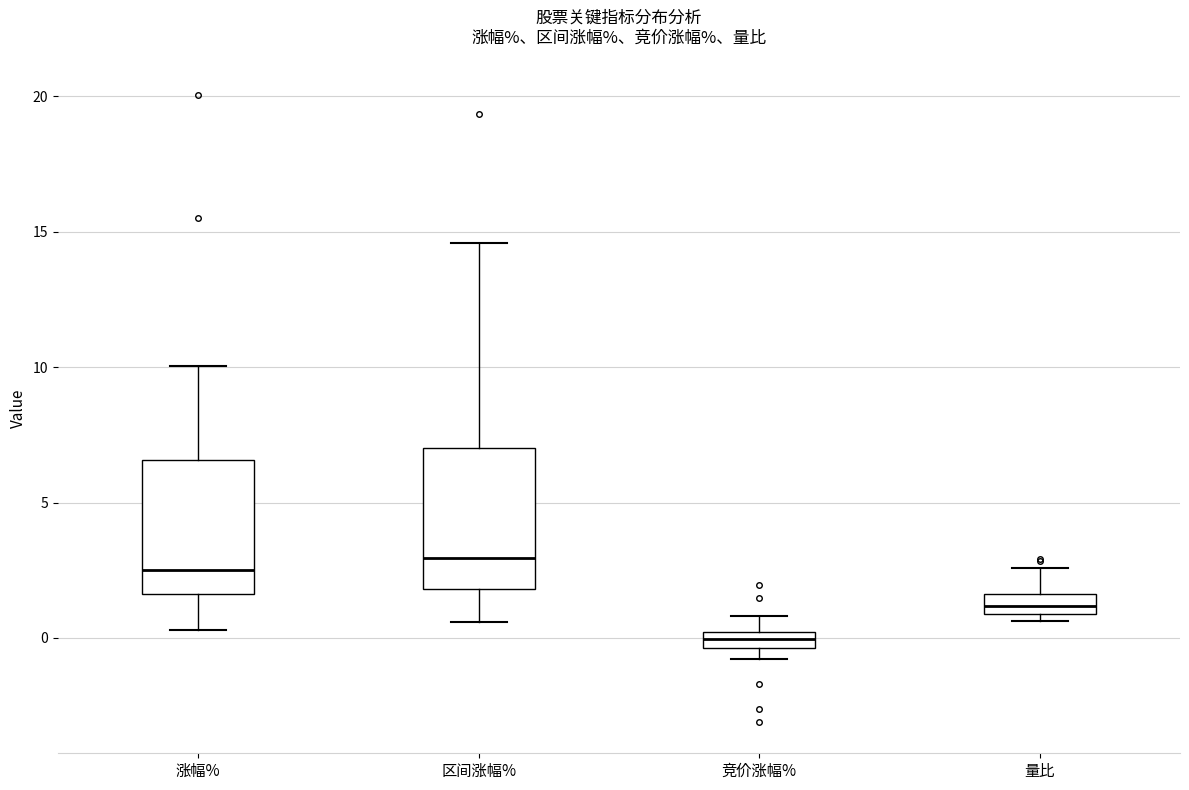

Where does the upper whisker of the box for 量比 end on the y-axis? The values are not printed on the chart, so give them approximately, as read against the axis.

2.5